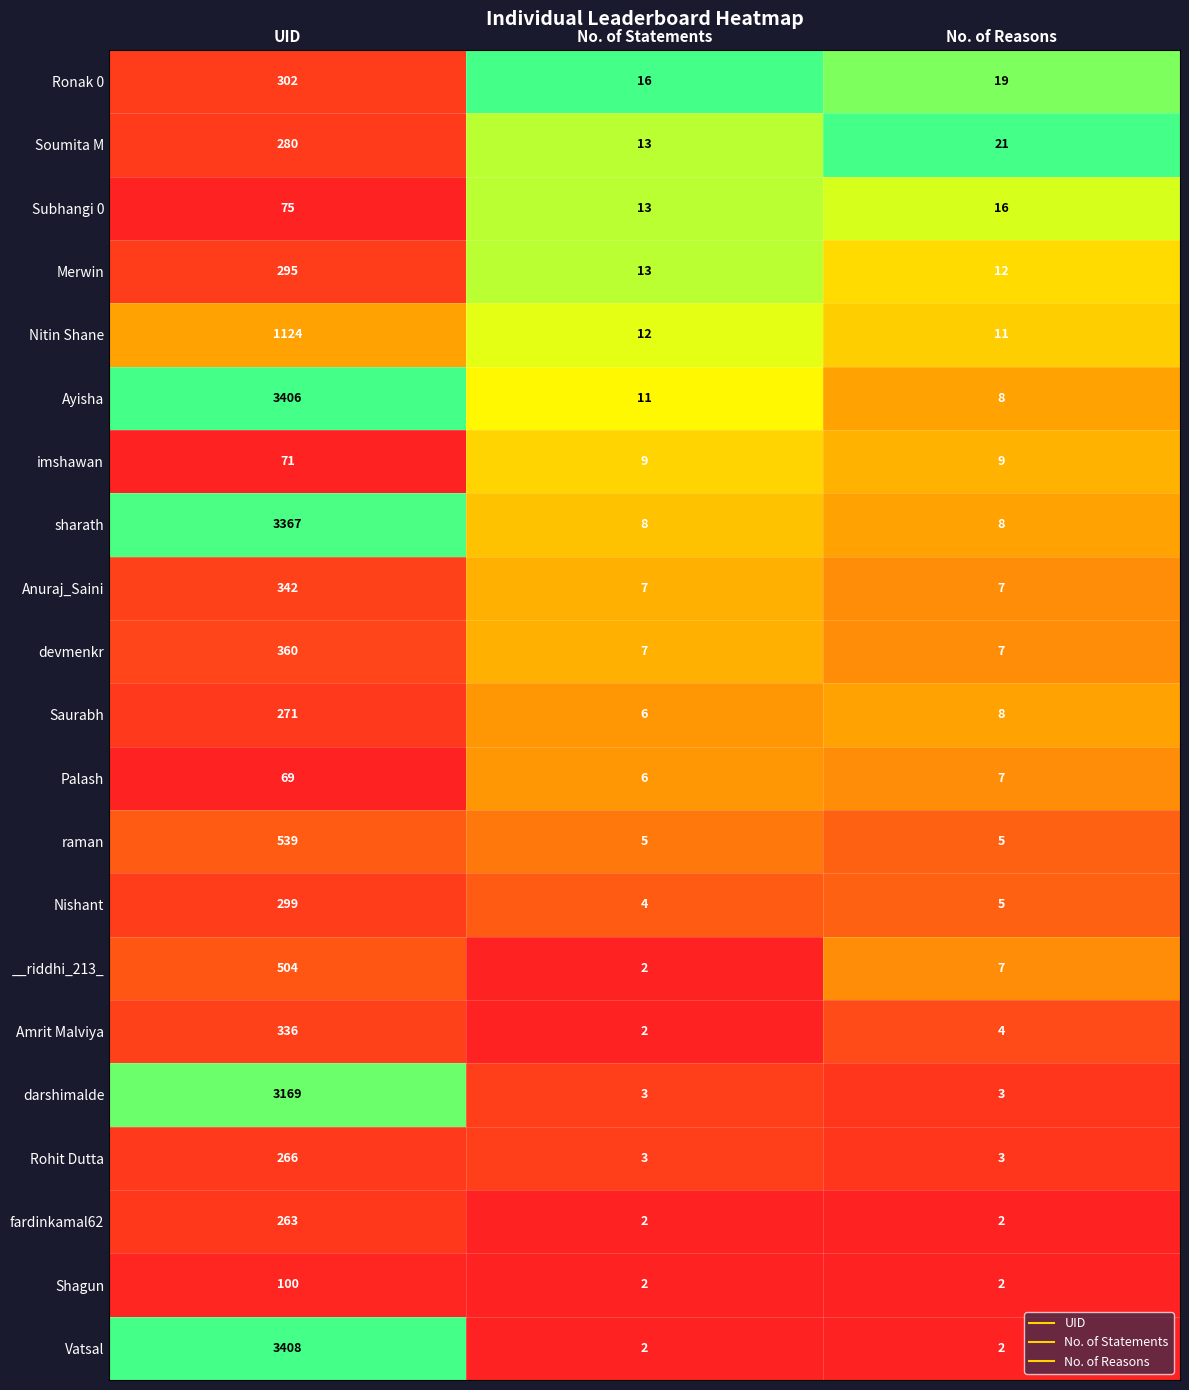

What is the difference between the highest and lowest values at UID?

3339